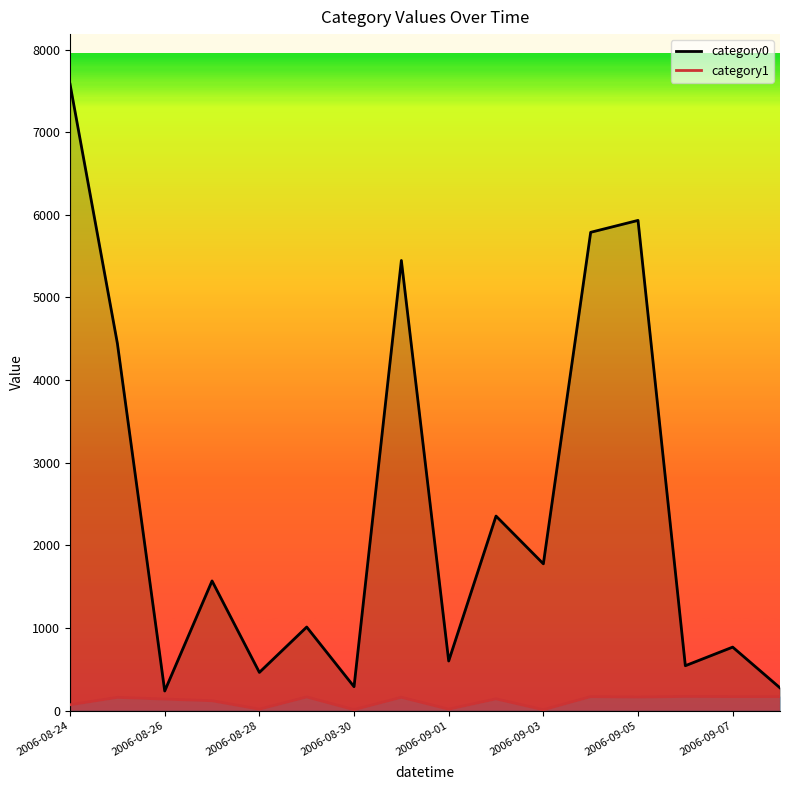

Reading left to right, list all the values displayed in this chart.

category0: 7581	4444	238	1570	463	1012	290	5448	601	2355	1777	5789	5933	544	769	276
category1: 71	161	140	120	18	166	12	162	18	143	11	170	165	172	170	170